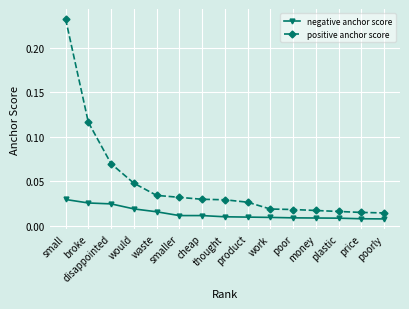

Rank the series by their maximum value, from lowest to highest.

negative anchor score, positive anchor score